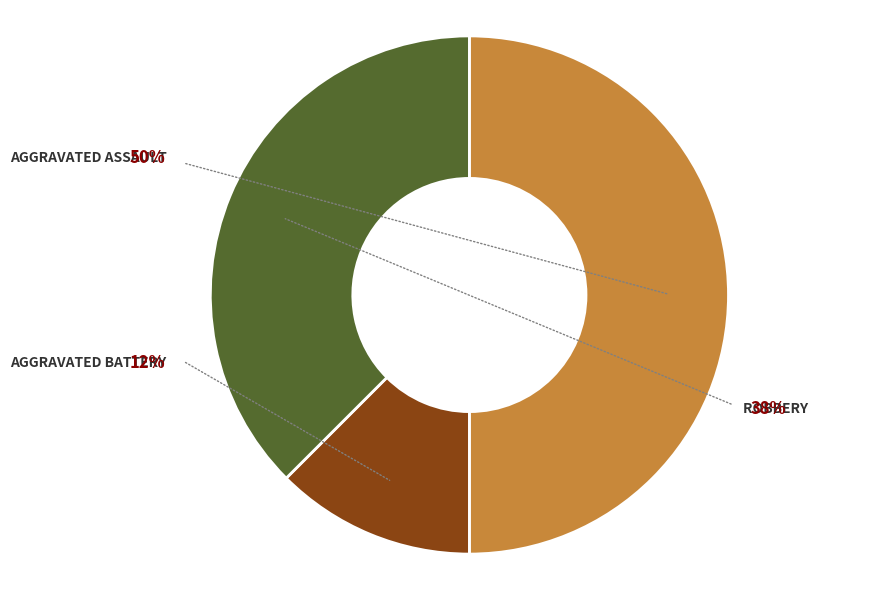

What percentage is the Robbery slice, to the nearest percent?

38%